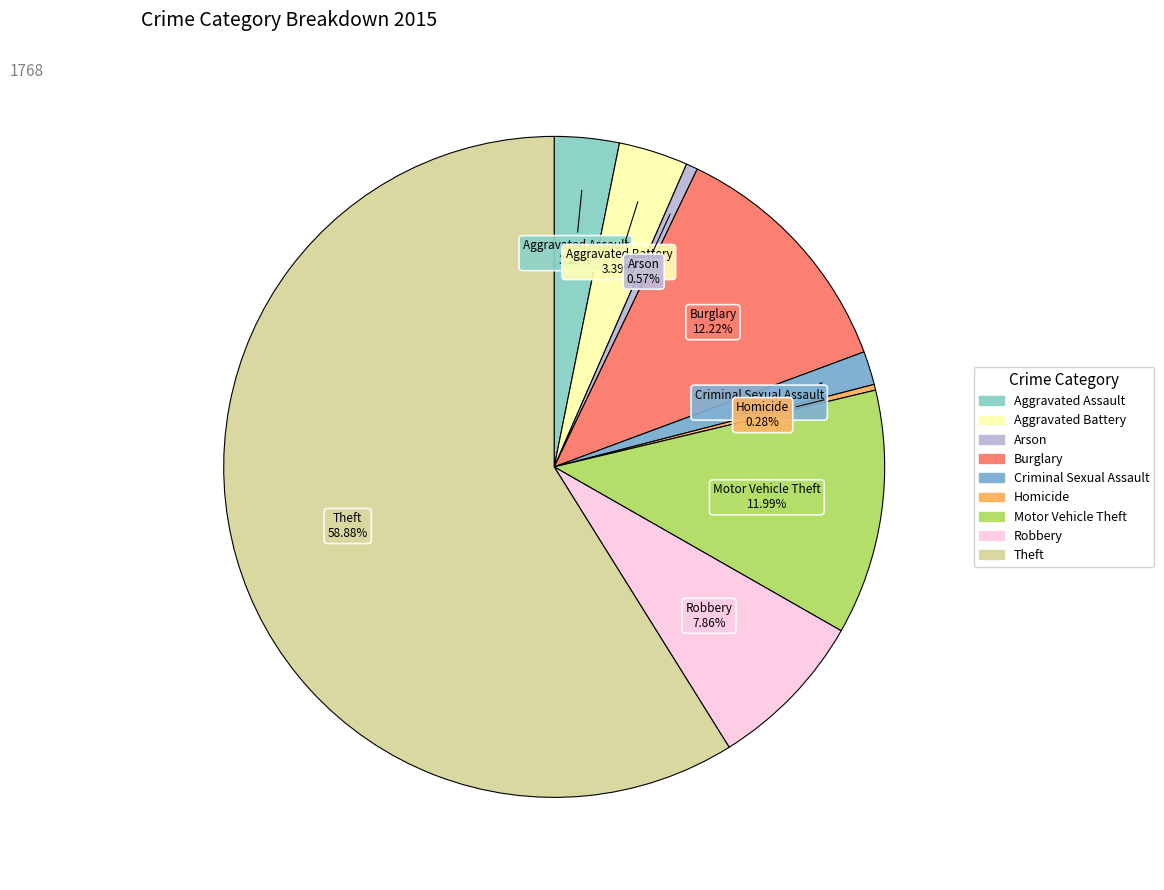

Is it true that Theft is 71% of the pie?

False